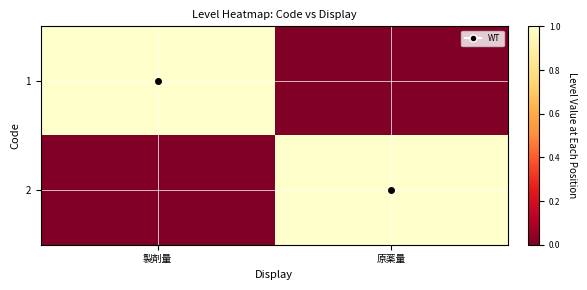

Reading left to right, what are all the values shown in this chart?

1: 製剤量=1	原薬量=0
2: 製剤量=0	原薬量=1